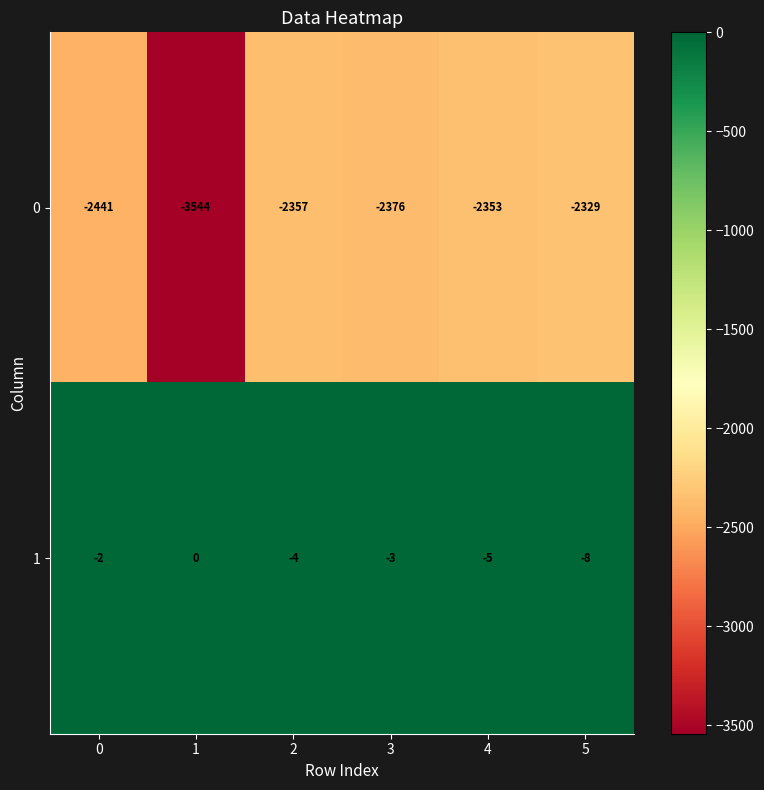

Rank the series at 1 from lowest to highest value.

0, 1